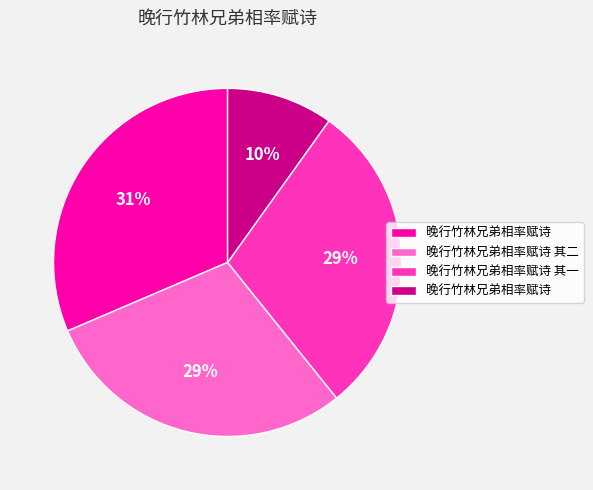

Does any single category account for the majority?

No